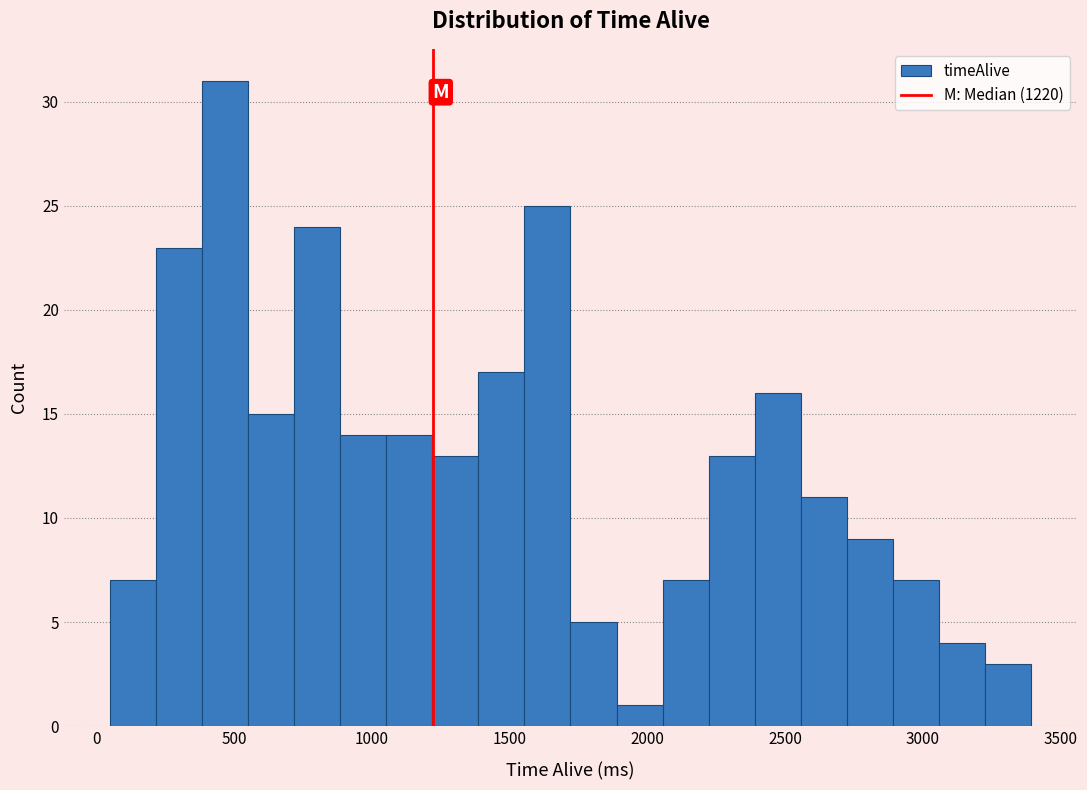

Read against the x-axis, roughly where is the centre of the tallest bar?

450